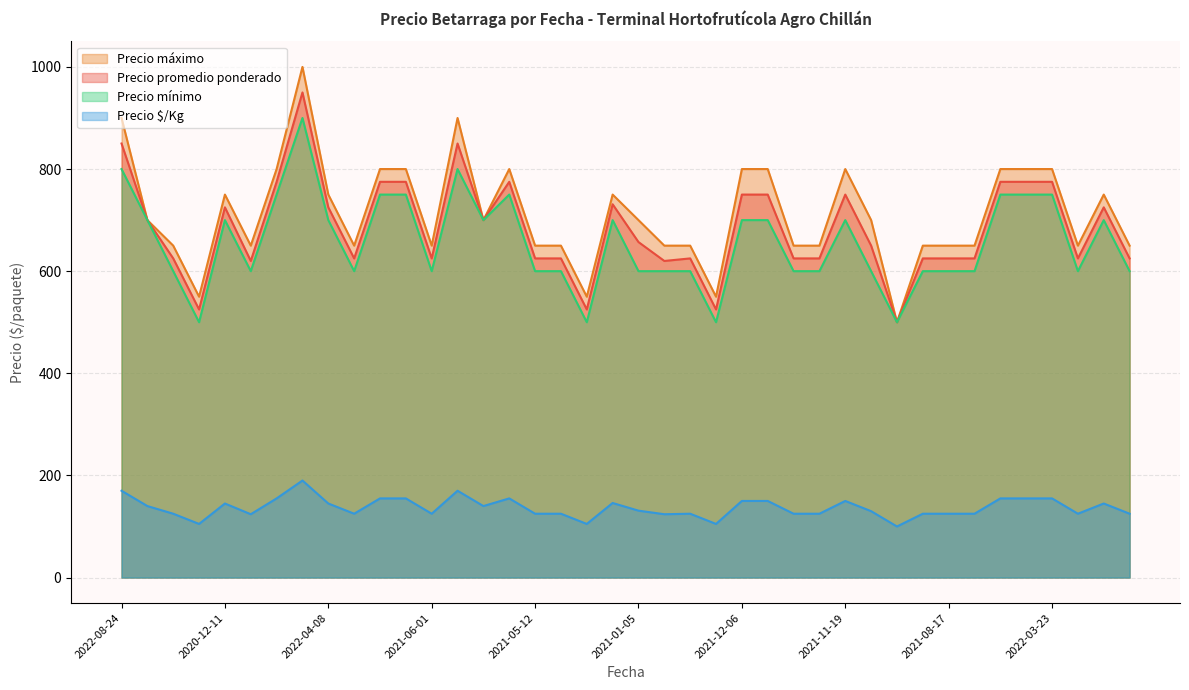

What is the maximum value shown in the chart?

1000